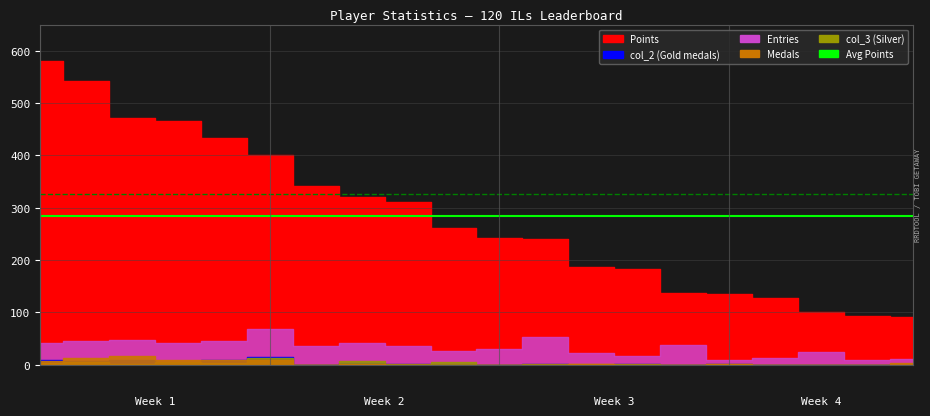

What is the total value across all series at 1?

608.8